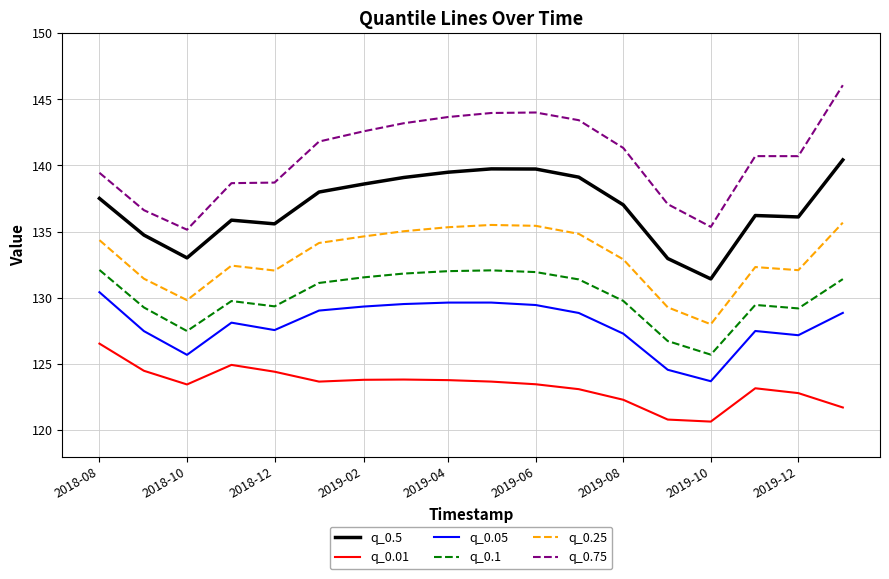

What is the smallest value displayed?

120.6